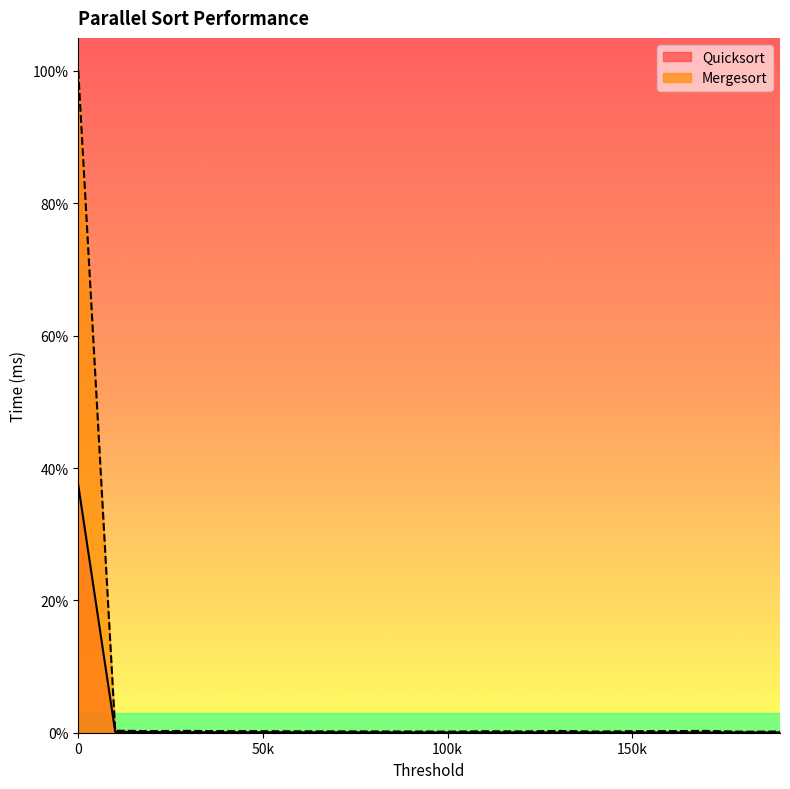

What are all the series names shown in the legend?

Quicksort, Mergesort